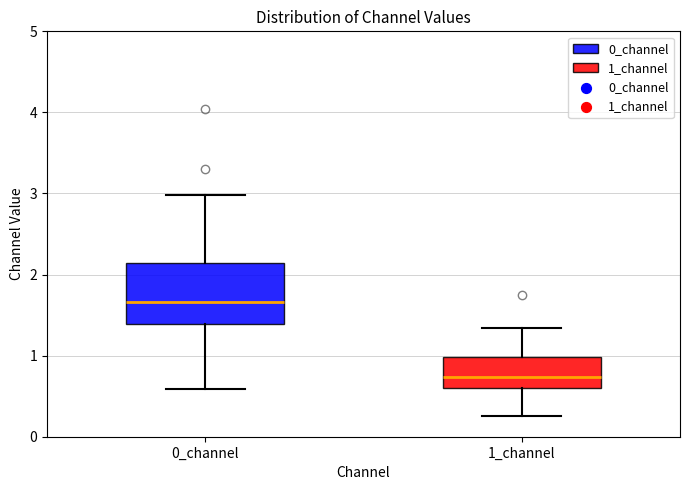

Comparing the boxes themselves (not the whiskers), which one is the tallest?

0_channel